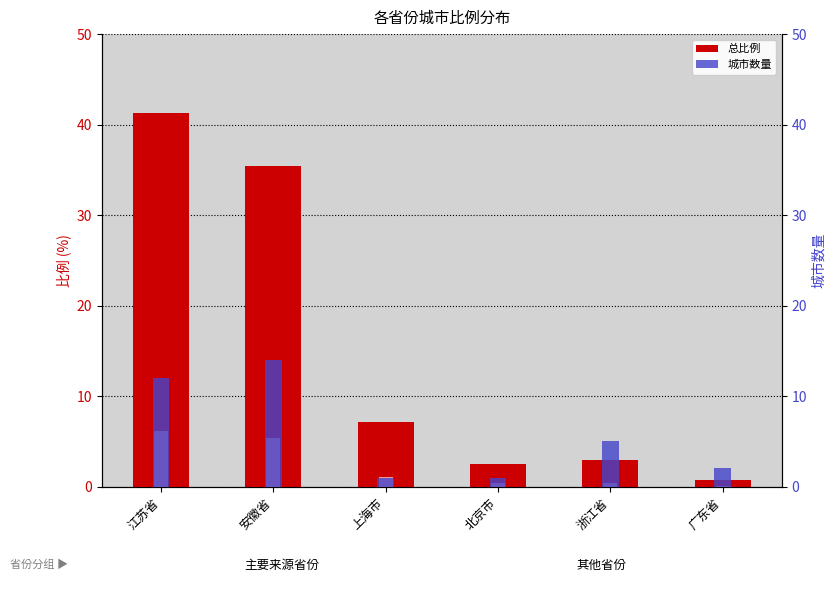

What is the label of the 1st bar from the left?

江苏省